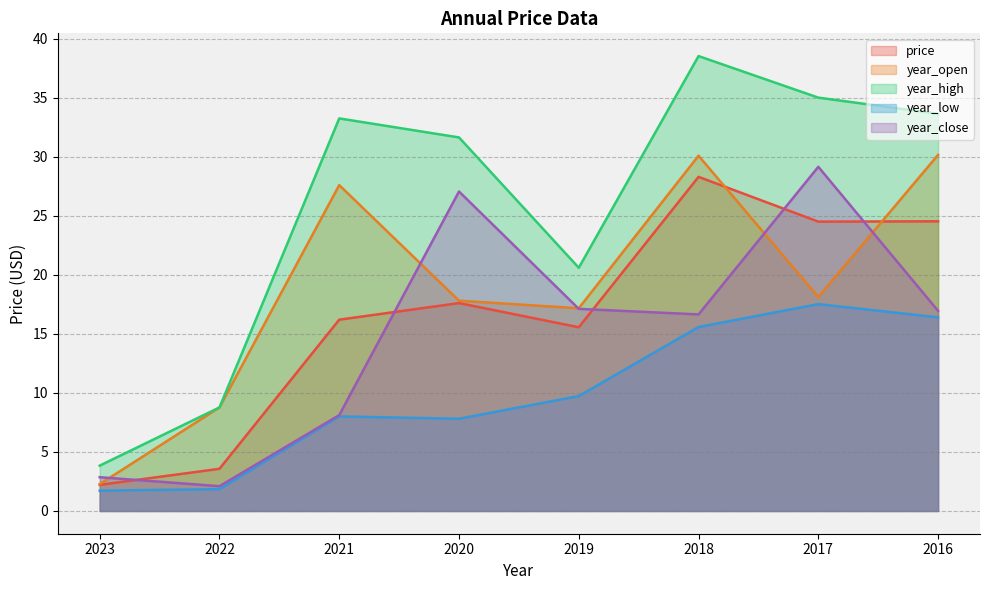

What is the sum of the year_open values at 2021 and 2017?

45.7